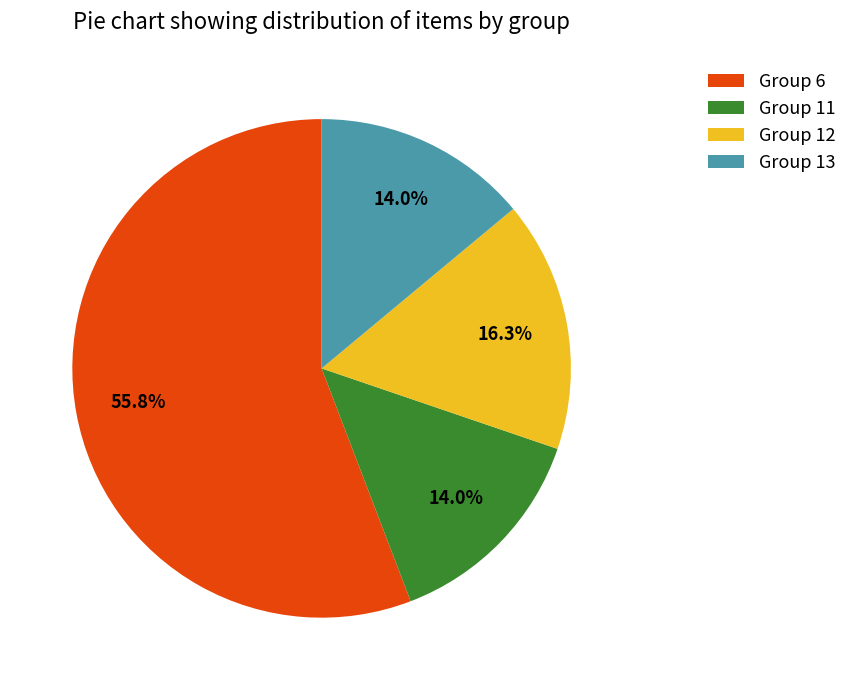

What is the majority slice?

Group 6